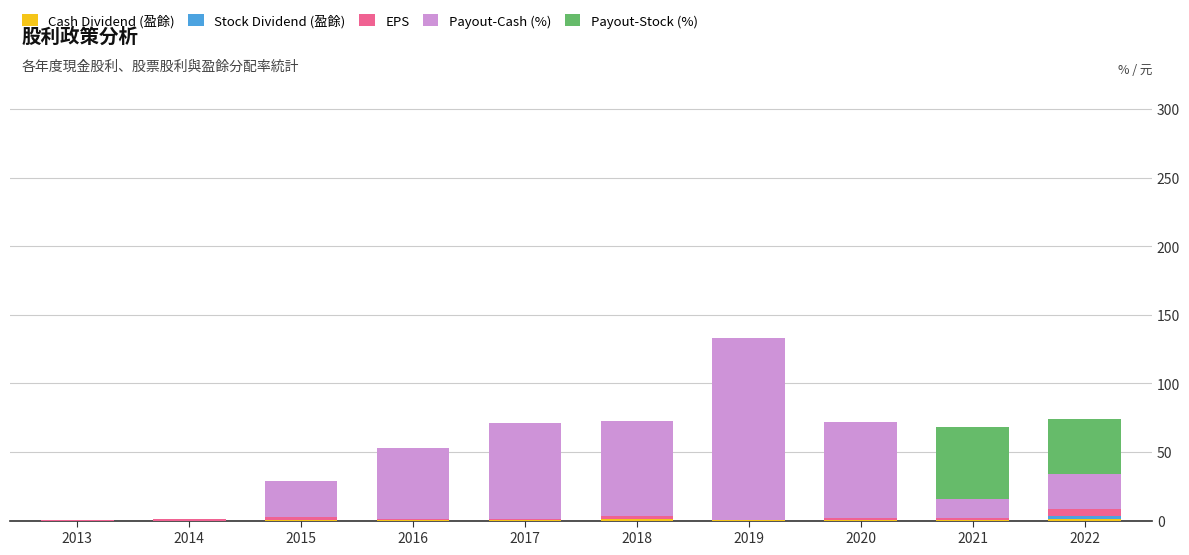

At which category is the sum across all series the highest?

2019